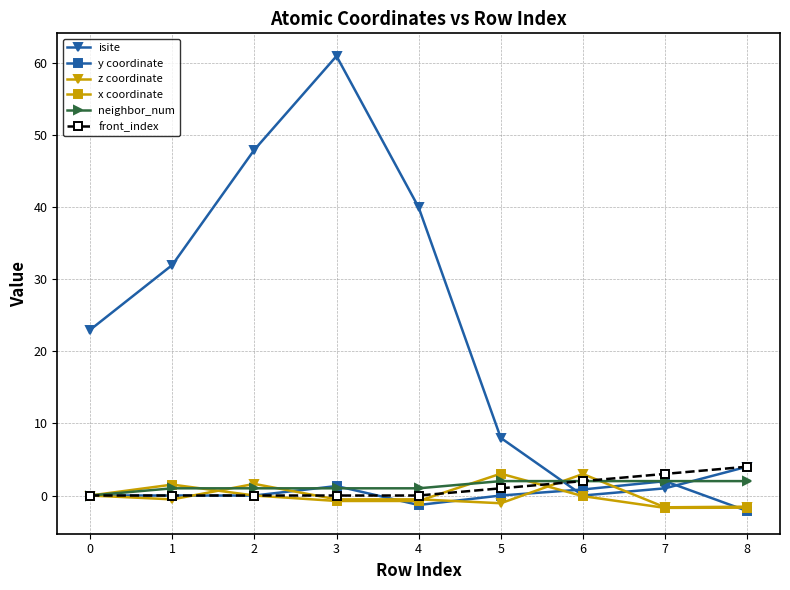

Which series has the widest spread of values?

isite